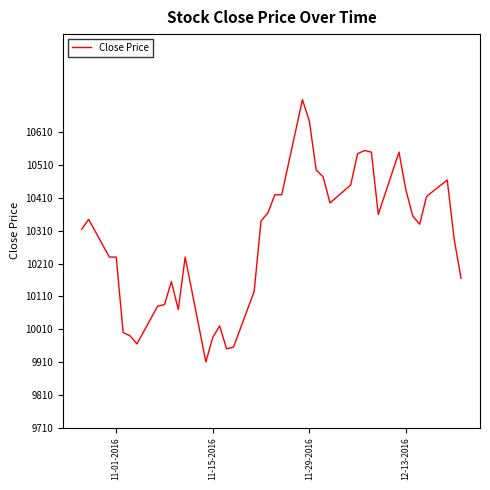

How many categories are shown in the chart?

40